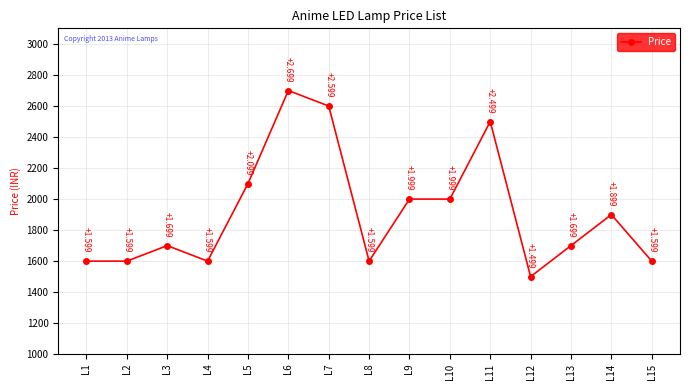

What is the smallest value displayed?

1499